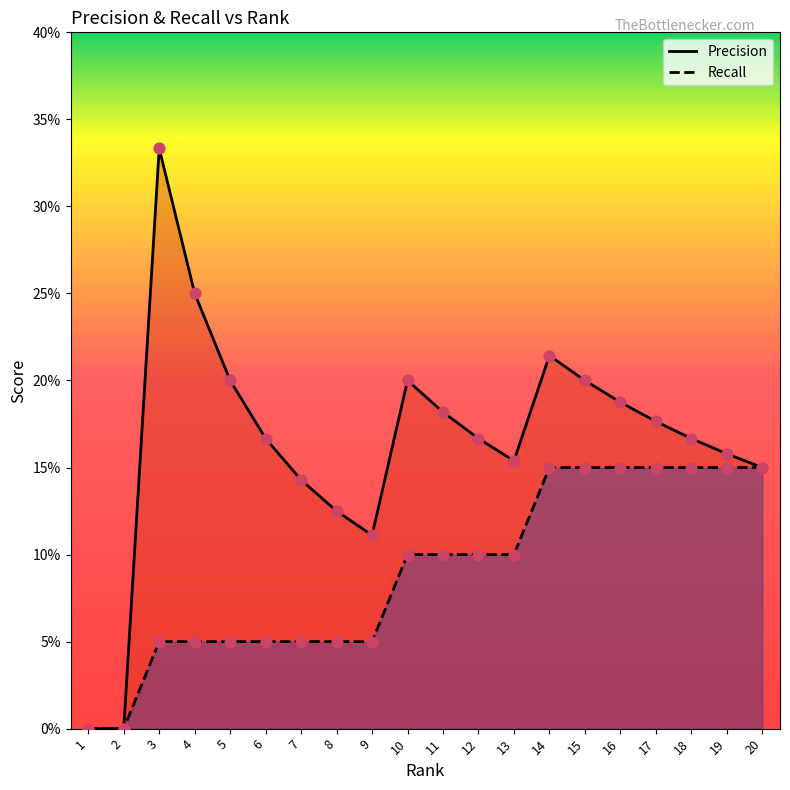

At how many categories does at least one series exceed 0?

18